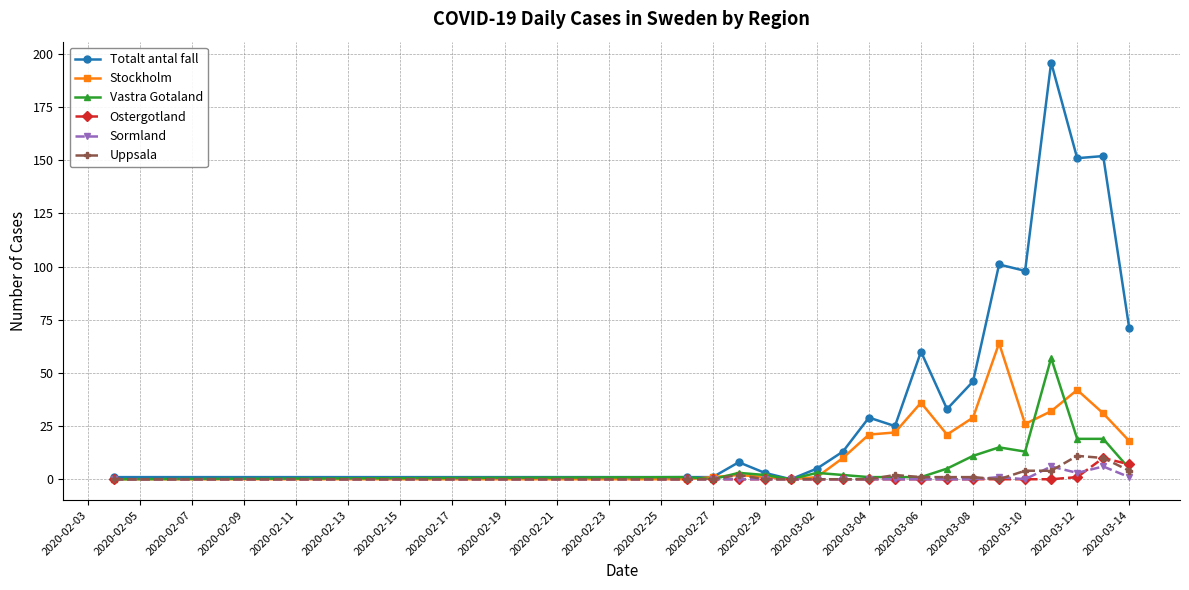

Reading left to right, extract all data points from this chart.

Totalt antal fall: 1	1	1	8	3	0	5	13	29	25	60	33	46	101	98	196	151	152	71
Stockholm: 0	0	1	2	1	0	1	10	21	22	36	21	29	64	26	32	42	31	18
Vastra Gotaland: 0	1	0	3	2	0	3	2	1	1	1	5	11	15	13	57	19	19	5
Ostergotland: 0	0	0	0	0	0	0	0	0	0	0	0	0	0	0	0	1	10	7
Sormland: 0	0	0	0	0	0	0	0	0	0	0	0	0	1	0	6	3	6	1
Uppsala: 0	0	0	2	0	0	0	0	0	2	1	1	1	0	4	4	11	10	4